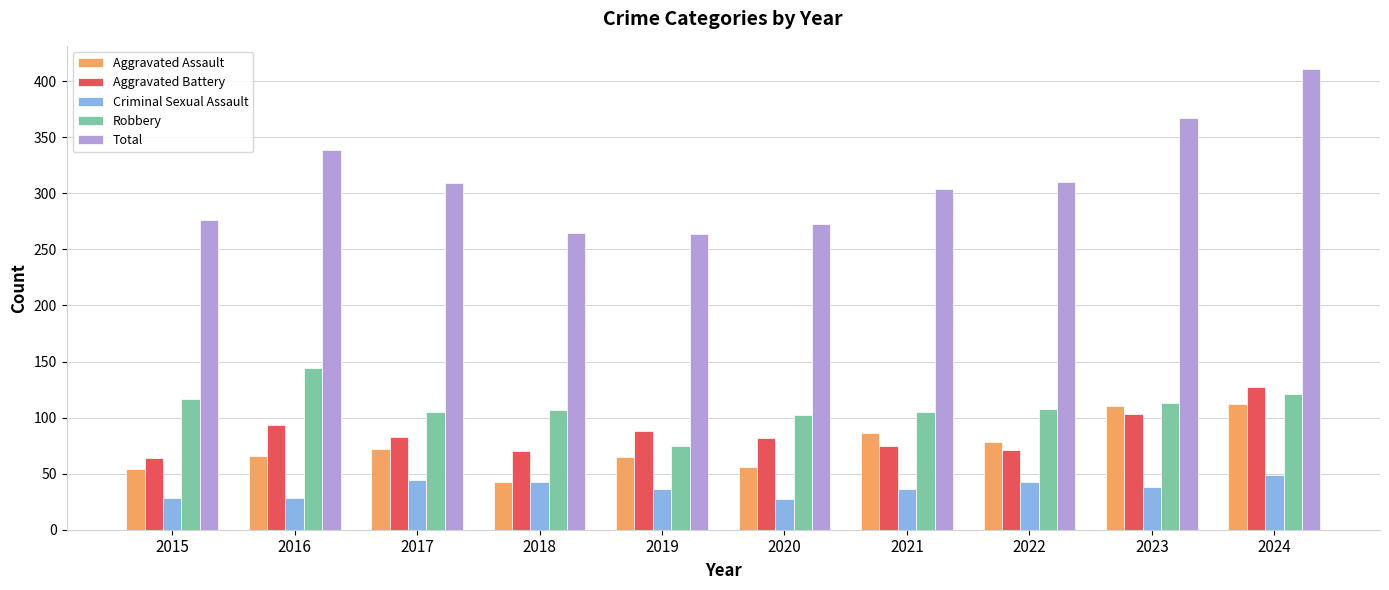

Where does the Criminal Sexual Assault series first go above 38?

2017